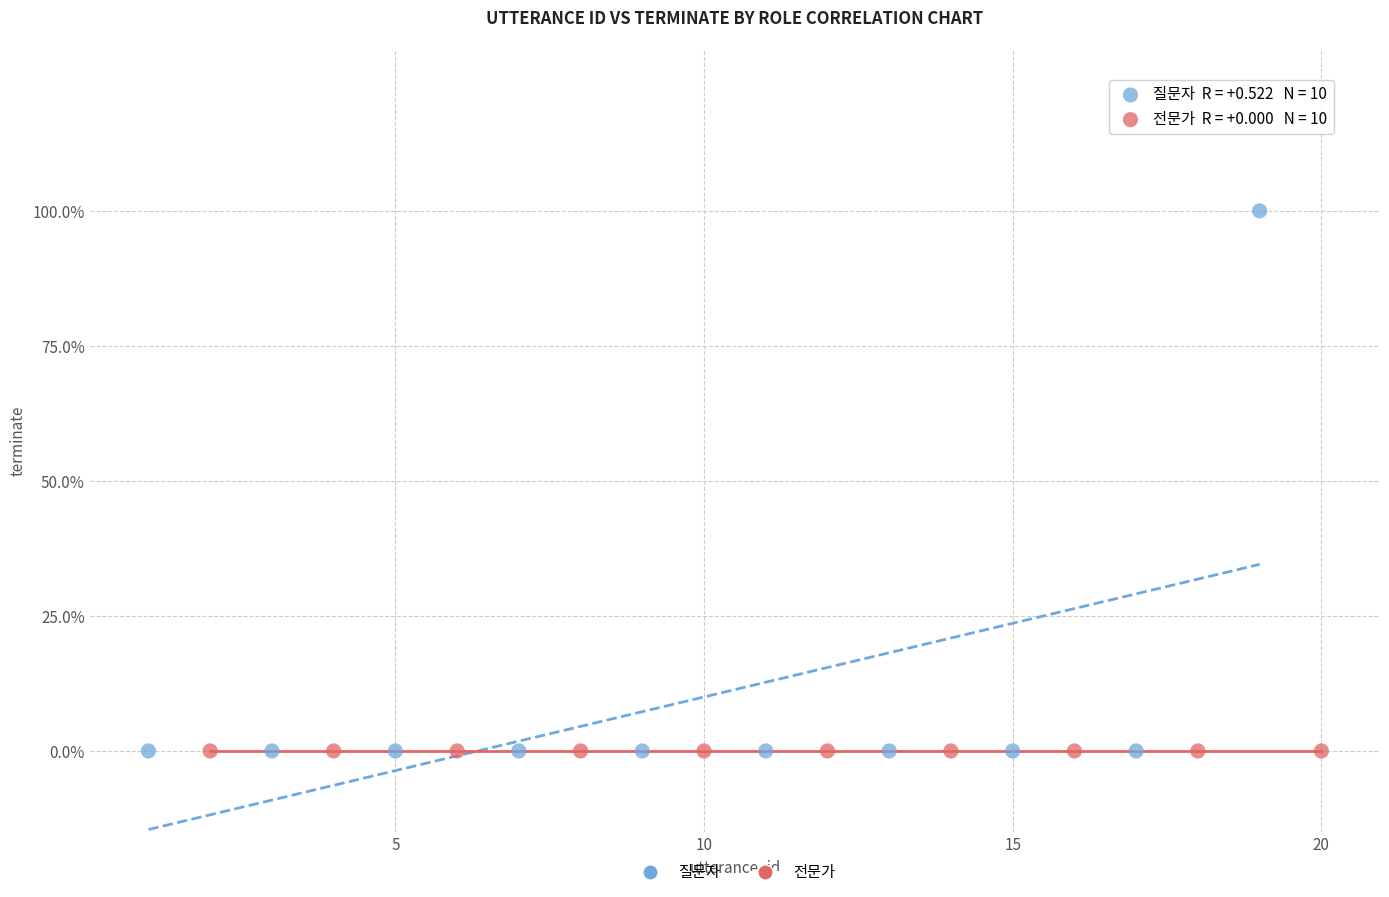

What are all the series names shown in the legend?

질문자, 전문가